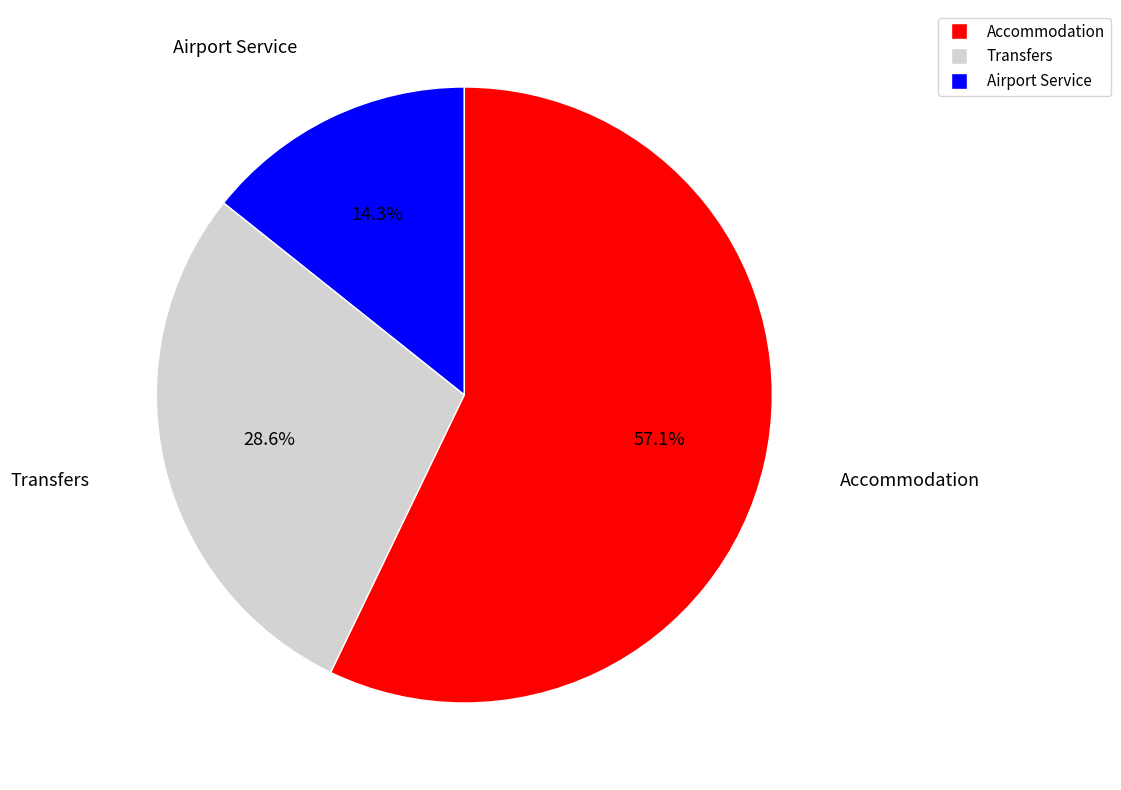

Is there a majority slice in this chart?

Yes